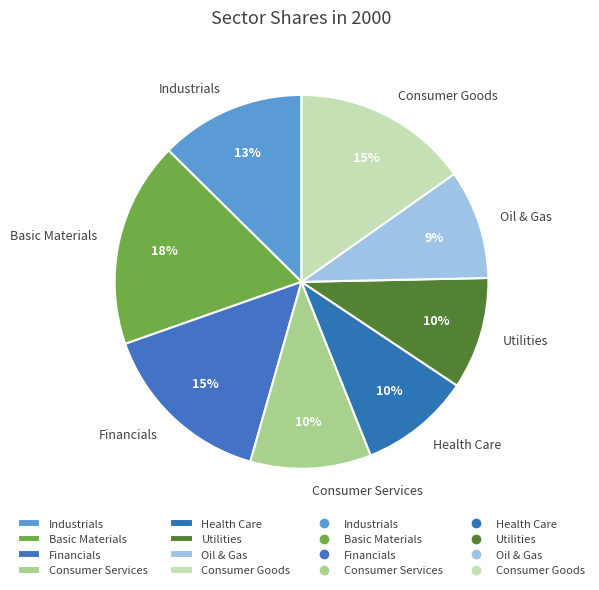

Which category has the biggest portion of the pie?

Basic Materials